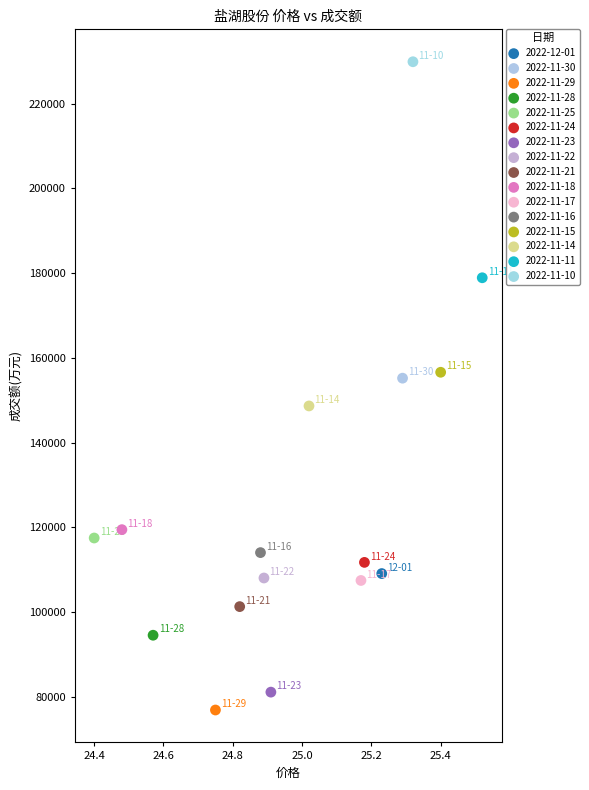

What are all the series names shown in the legend?

2022-12-01, 2022-11-30, 2022-11-29, 2022-11-28, 2022-11-25, 2022-11-24, 2022-11-23, 2022-11-22, 2022-11-21, 2022-11-18, 2022-11-17, 2022-11-16, 2022-11-15, 2022-11-14, 2022-11-11, 2022-11-10